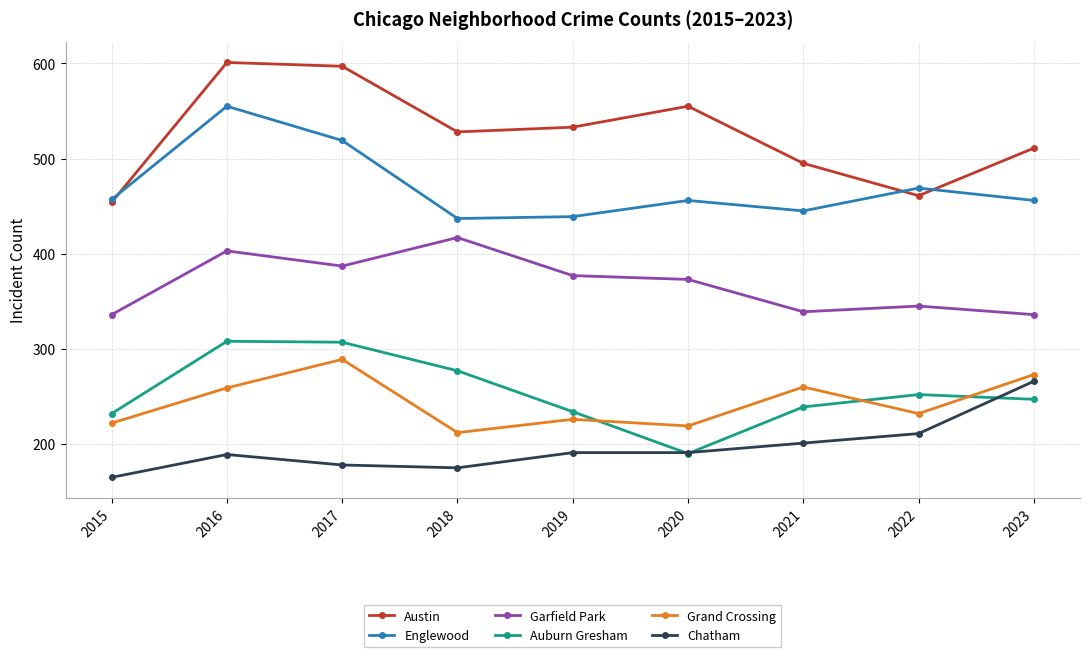

The value of Auburn Gresham at 2017 is 143. True or false?

False